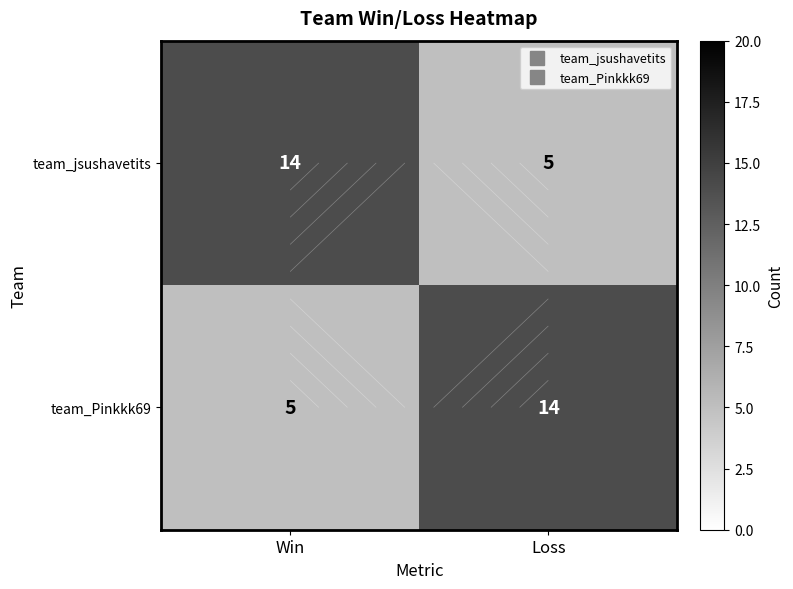

Which series has the widest spread of values?

team_jsushavetits